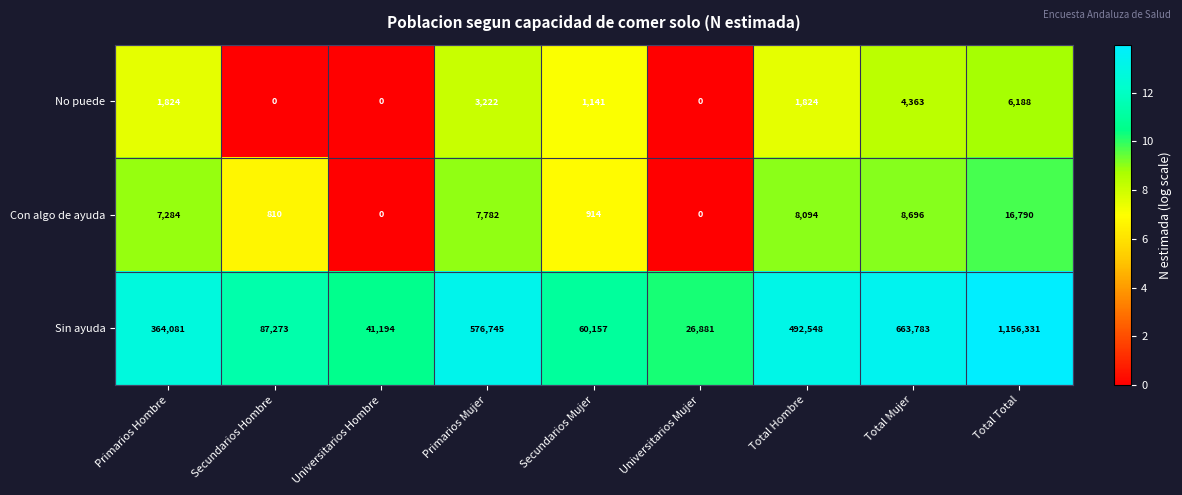

True or false: No puede has a value of 1141 at Secundarios Mujer.

True